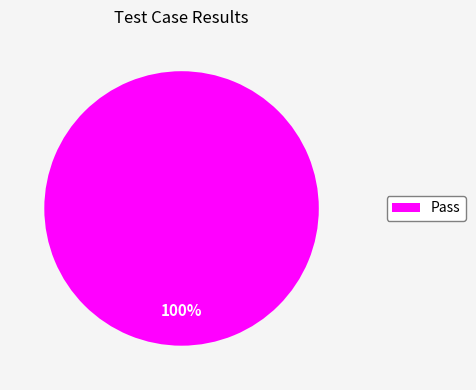

Count the number of slices in the pie.

1